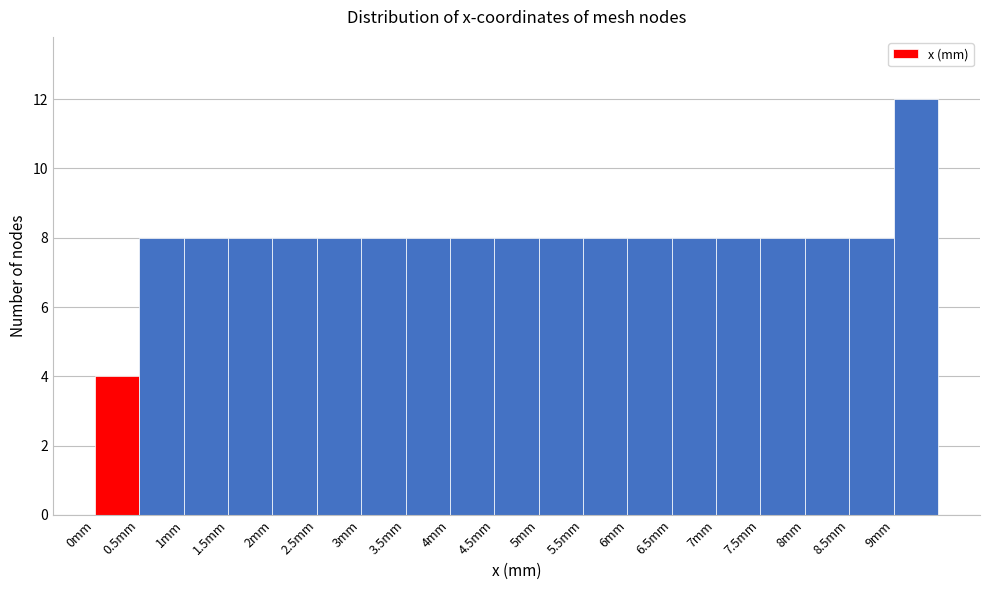

Over which range of the x-axis is the bar tallest?

9.0 to 9.5